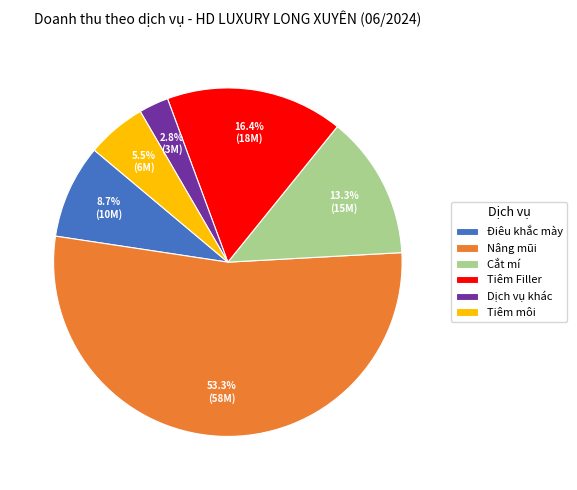

Between Tiêm Filler and Nâng mũi, which is larger?

Nâng mũi